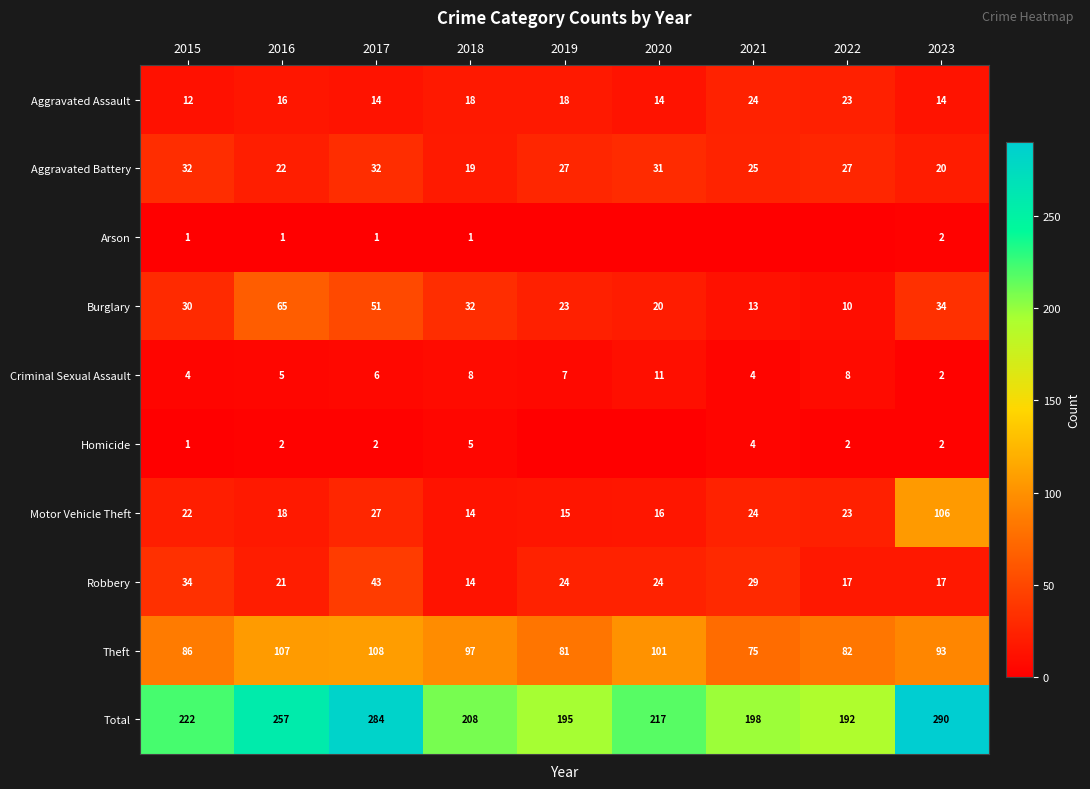

What is the sum of the Burglary values at 2020 and 2021?

33